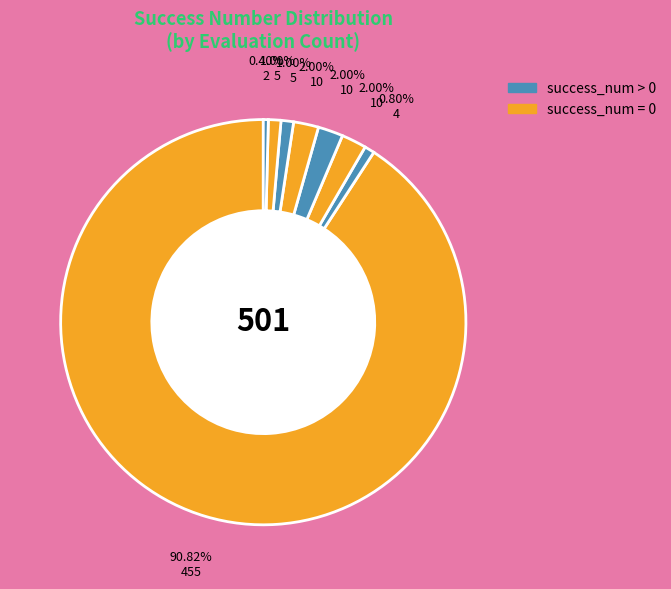

How many slices are in this pie chart?

8